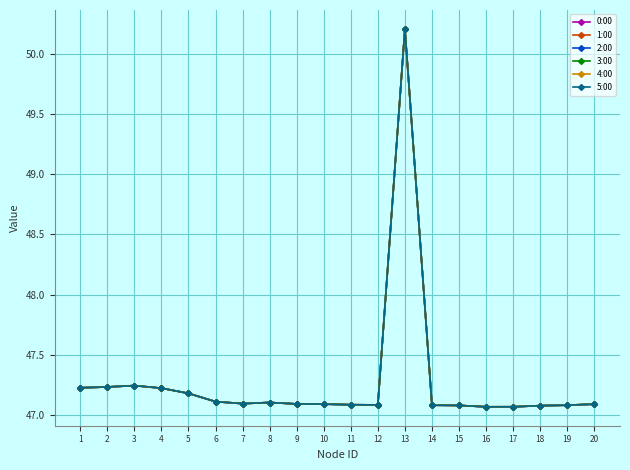

Is this an area chart (filled region under the line)?

No